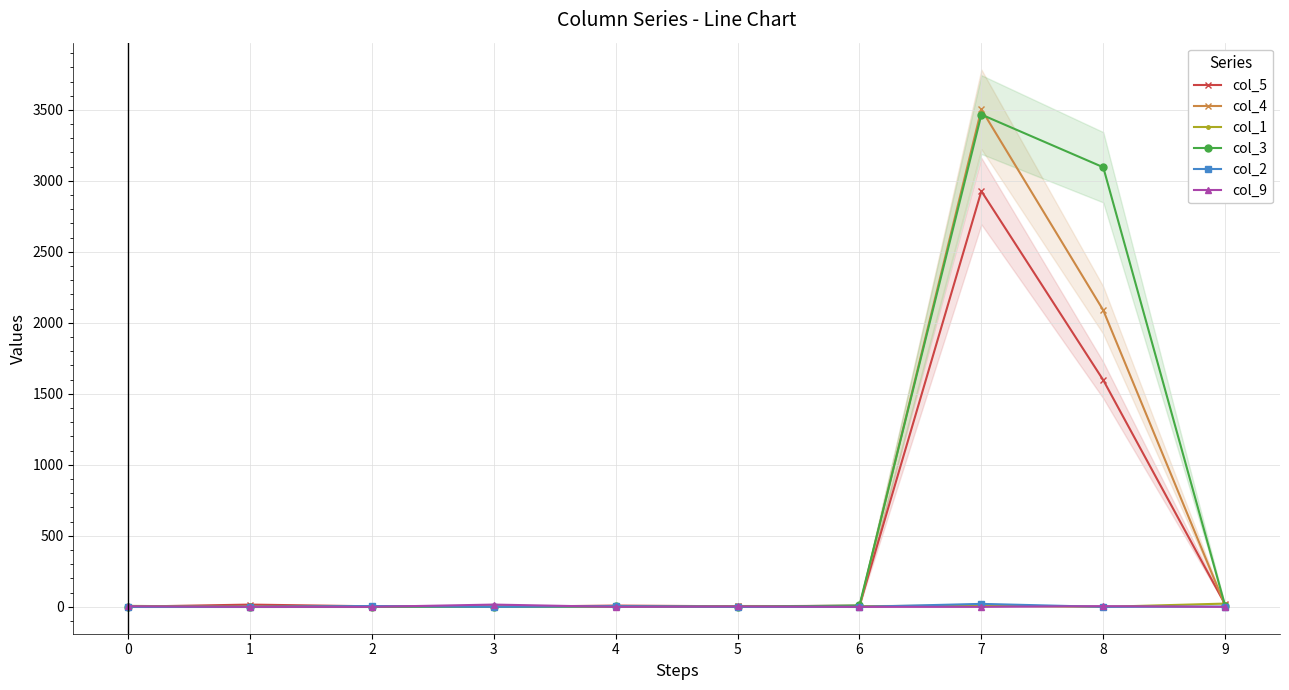

At which label does col_9 reach its peak?

3